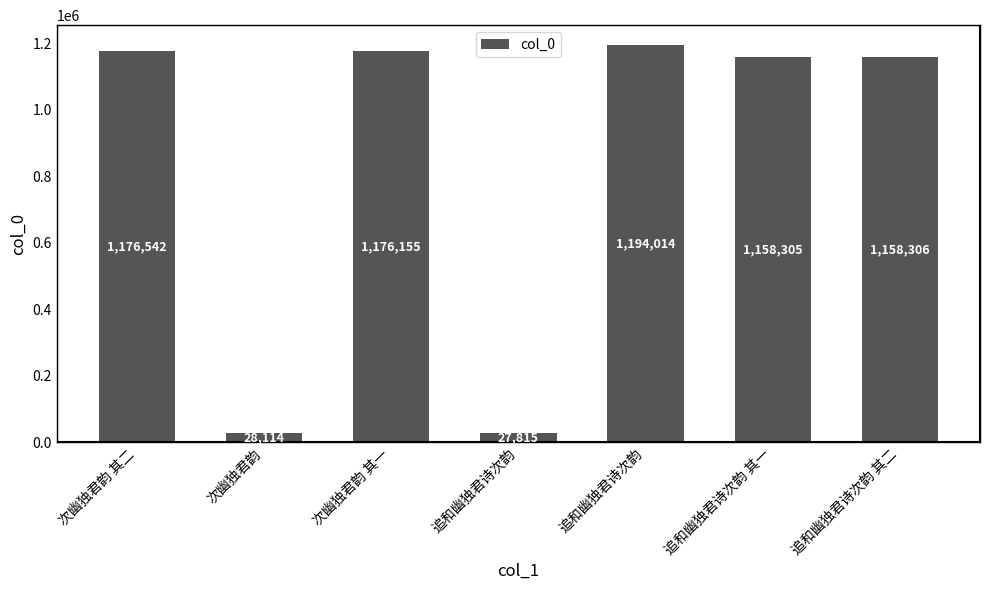

What is the difference between the values at 次幽独君韵 其一 and 追和幽独君诗次韵?

17859